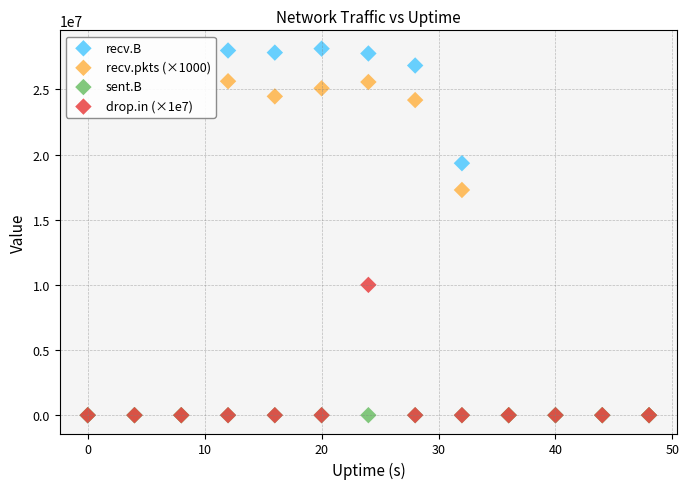

What are all the series names shown in the legend?

recv.B, recv.pkts (×1000), sent.B, drop.in (×1e7)